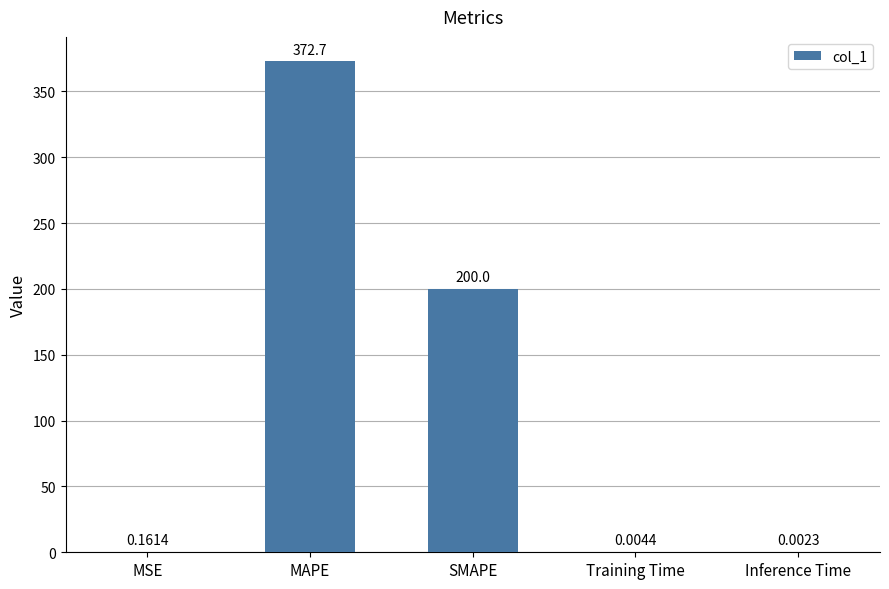

Where is the data nearest to the value 186?

SMAPE